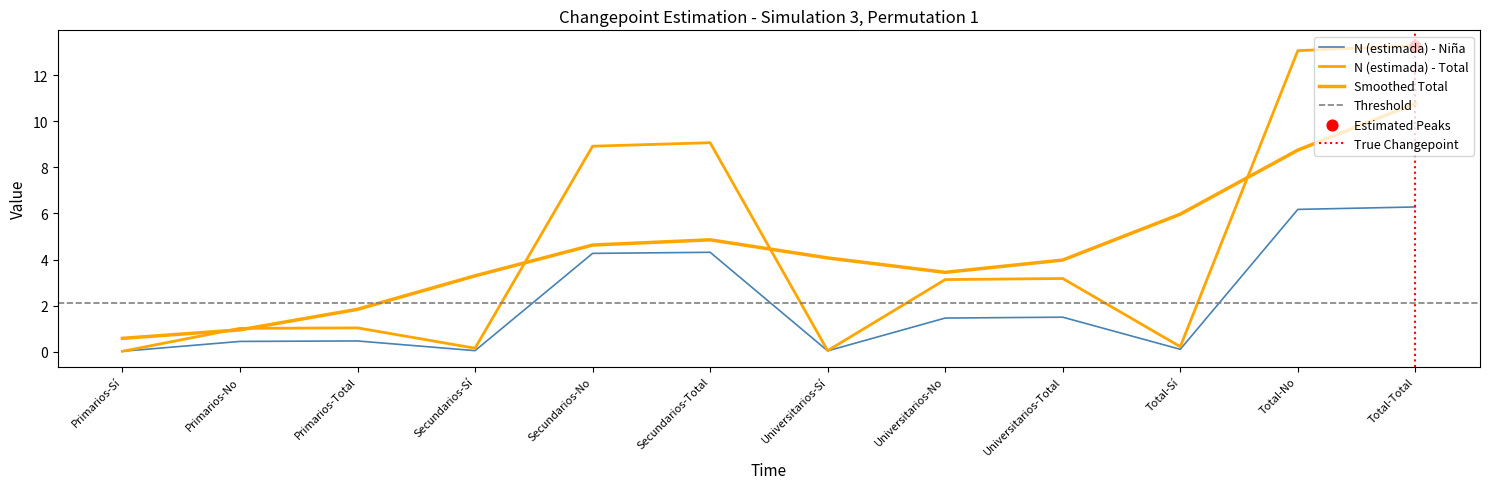

Which series reaches the minimum Y coordinate?

N (estimada) - Niña